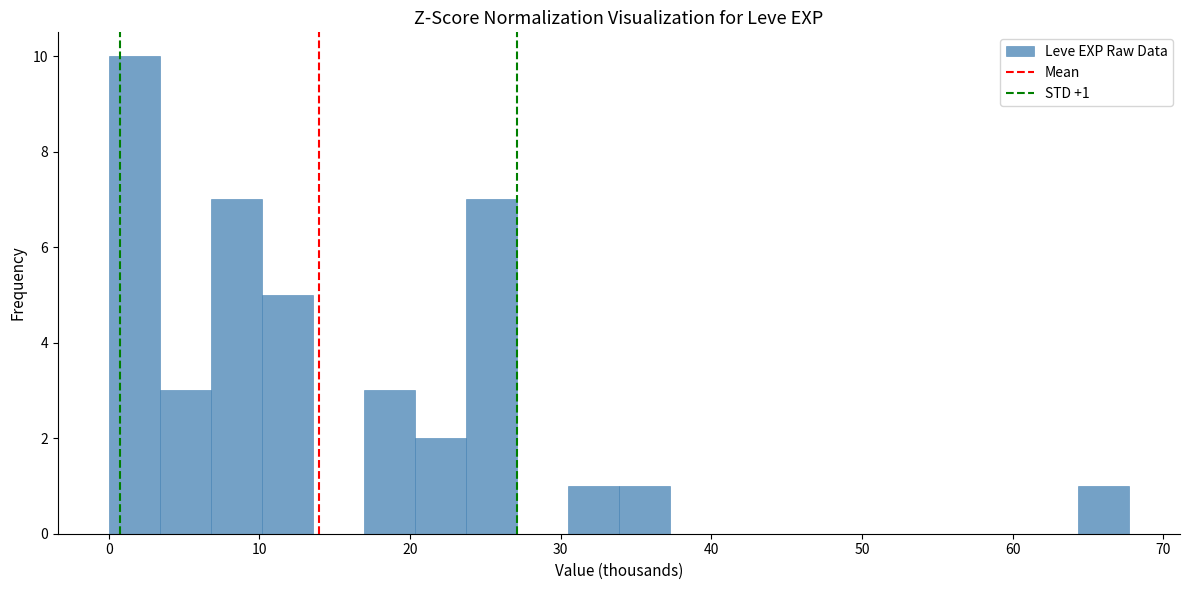

Read against the x-axis, roughly where is the centre of the tallest bar?

2